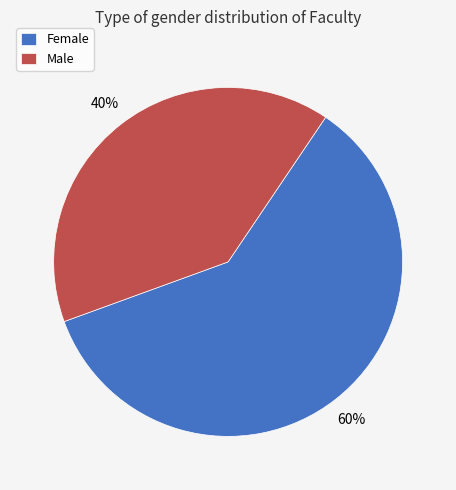

To the nearest percent, what percentage of the pie is Male?

40%